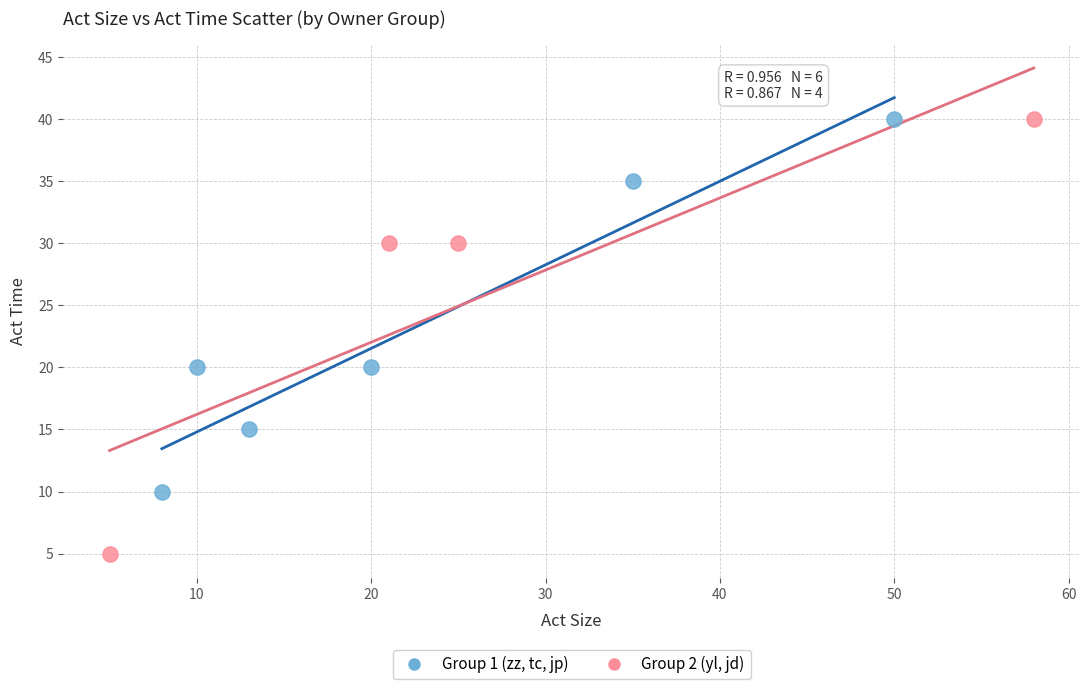

Which series contains the lowest Y value?

Group 2 (yl, jd)